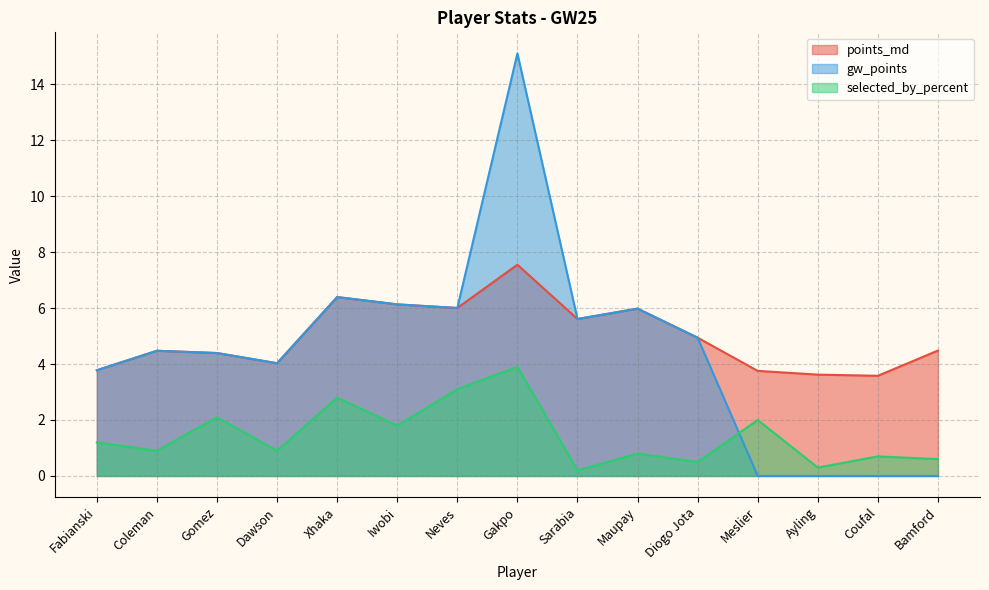

What is the maximum value shown in the chart?

15.1